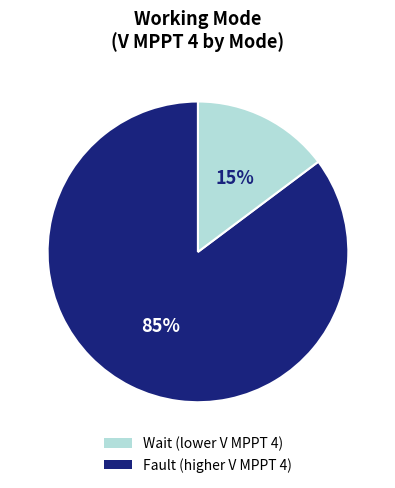

Count the number of slices in the pie.

2